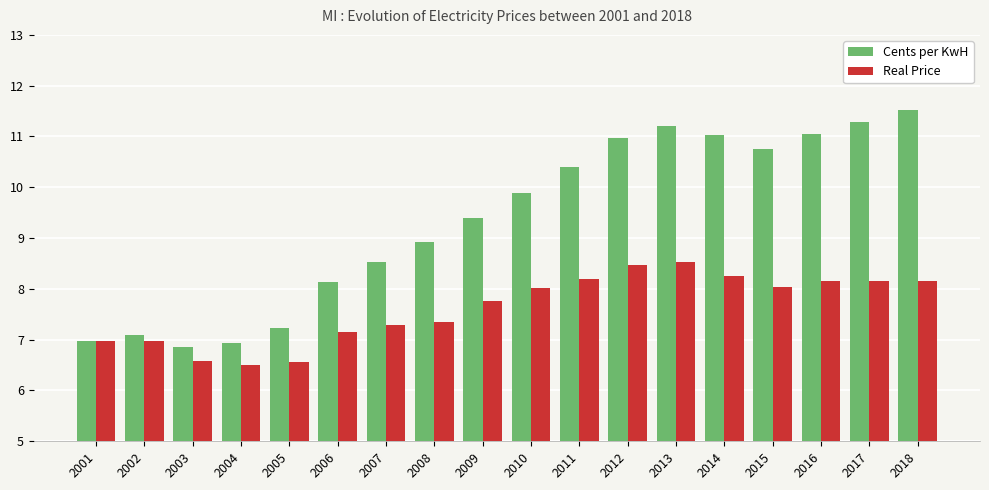

Where does the Real Price series first go above 8?

2010